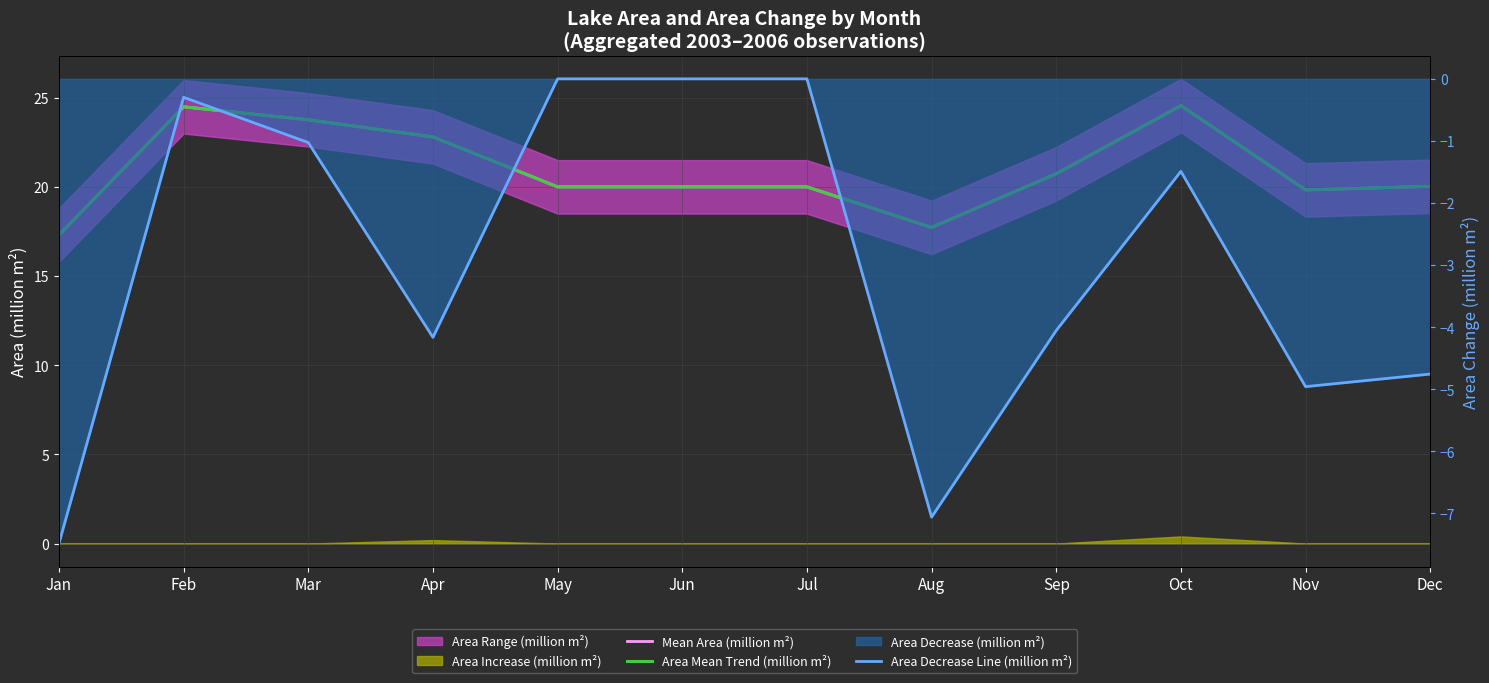

Which series has the largest range (max minus min)?

Area Decrease Line (million m²)